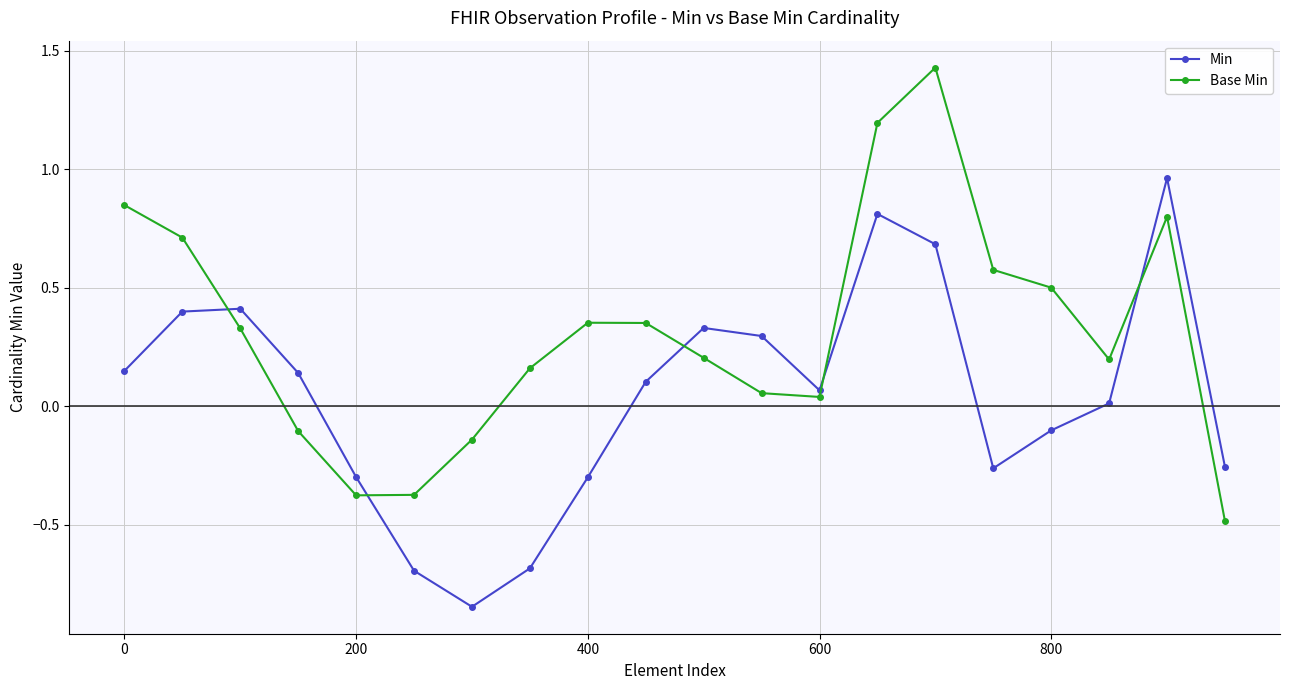

List the series in order of their peak value, highest first.

Base Min, Min